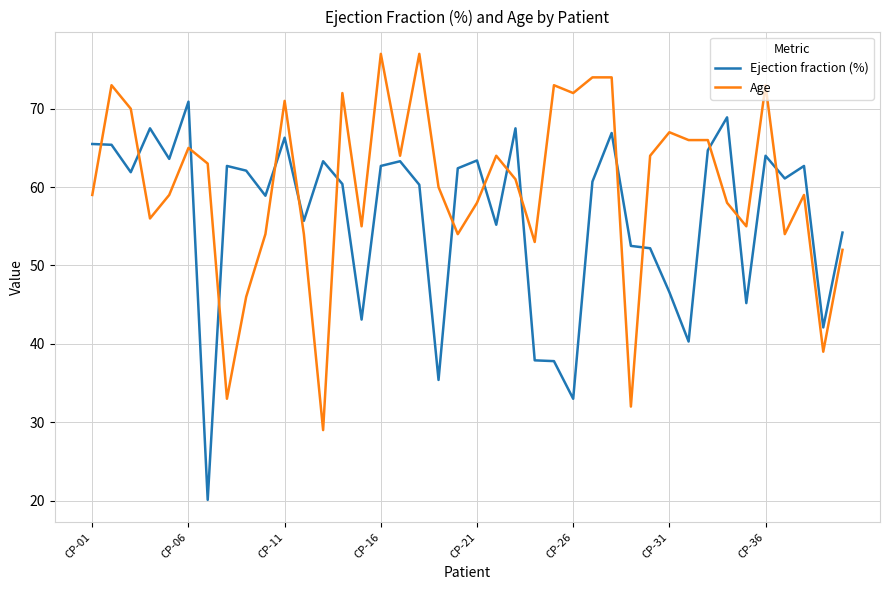

What is the greatest value displayed?

77.0